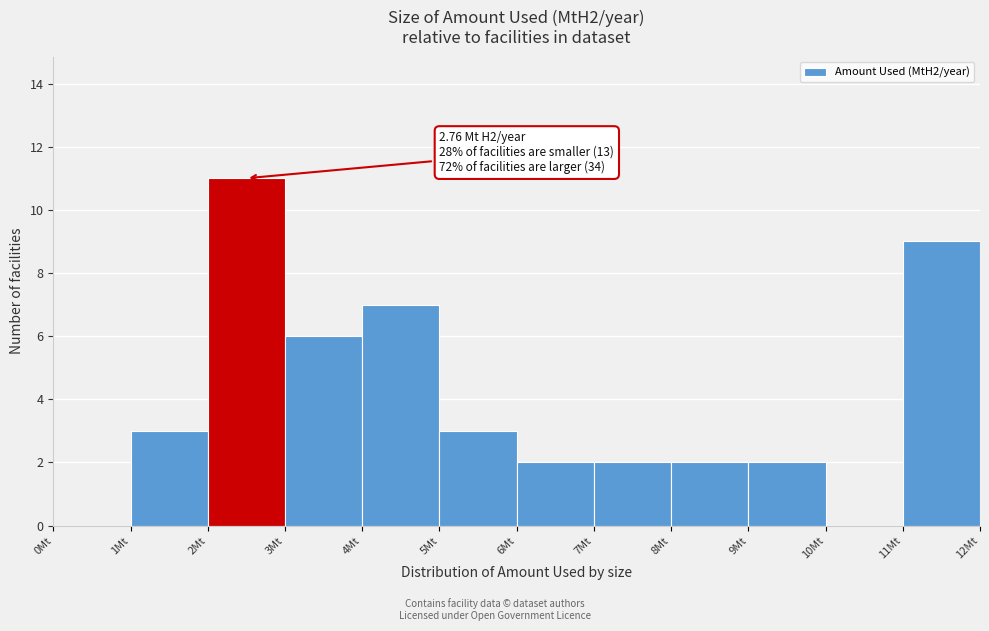

Which range on the x-axis has the tallest bar?

2 to 3